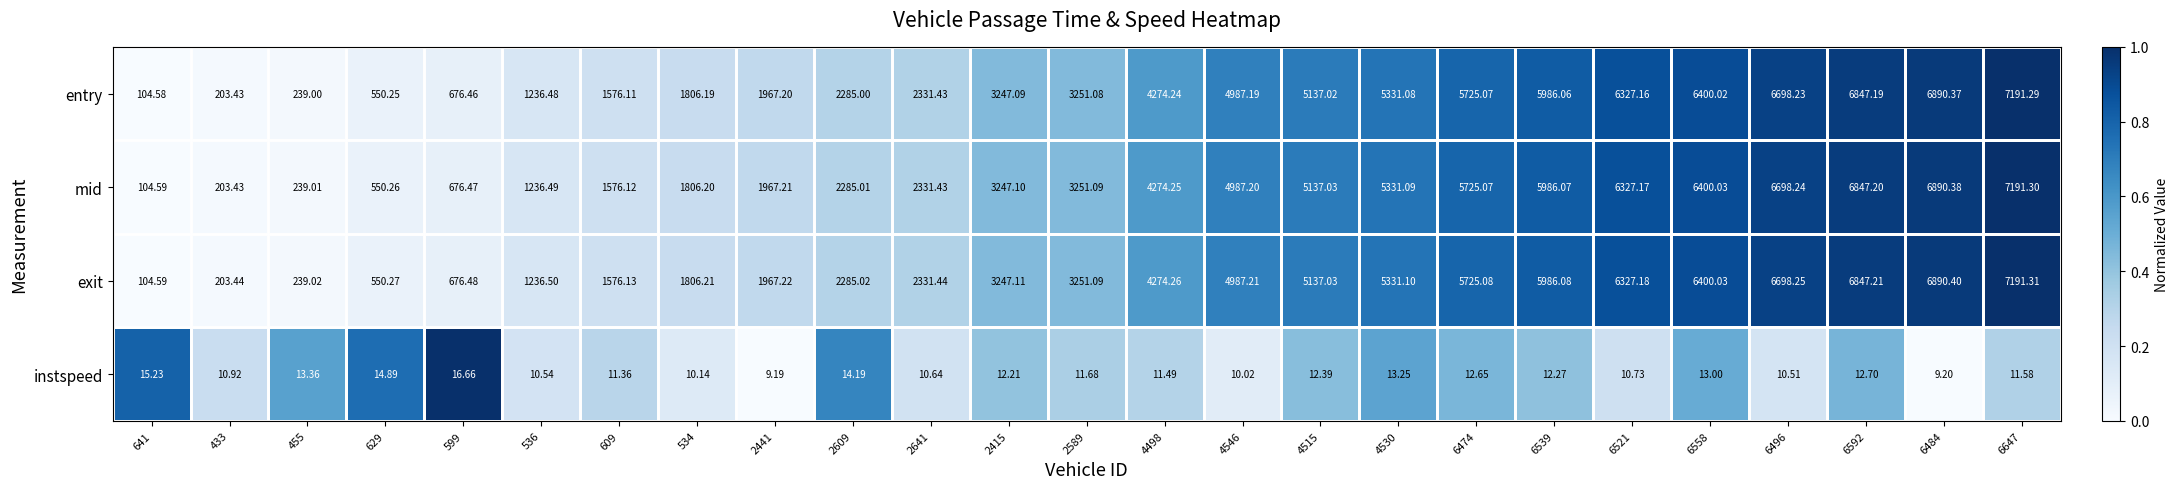

Is the value of mid at 4498 greater than the value of instspeed at 6484?

Yes